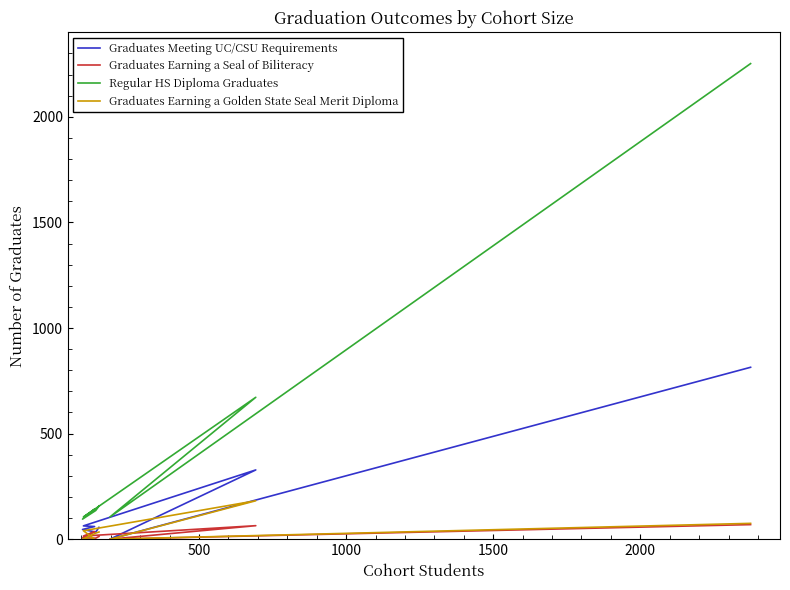

Reading right to left, what are all the values shown in this chart?

Graduates Meeting UC/CSU Requirements: 814	0	328	63	60	46	34	56
Graduates Earning a Seal of Biliteracy: 69	0	64	15	36	6	5	13
Regular HS Diploma Graduates: 2252	105	672	105	142	95	136	157
Graduates Earning a Golden State Seal Merit Diploma: 75	0	182	40	0	0	29	34